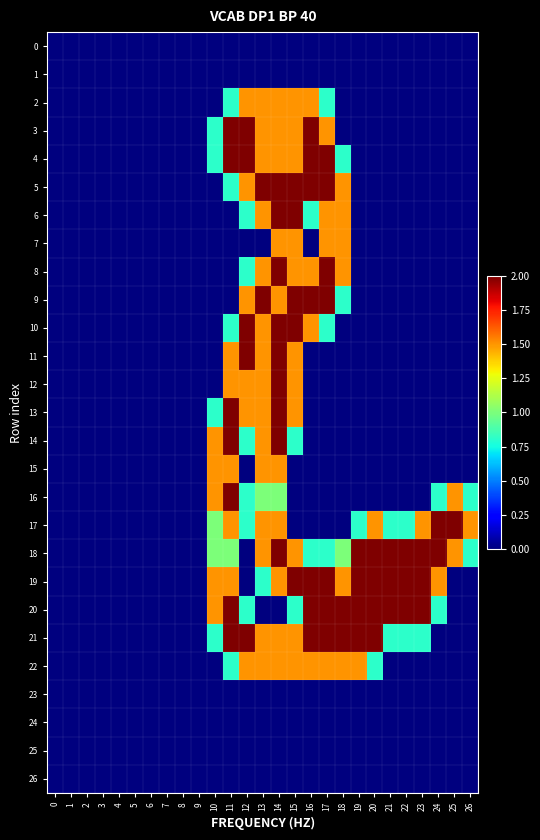

Rank the series at 3 from lowest to highest value.

row_0, row_1, row_2, row_3, row_4, row_5, row_6, row_7, row_8, row_9, row_10, row_11, row_12, row_13, row_14, row_15, row_16, row_17, row_18, row_19, row_20, row_21, row_22, row_23, row_24, row_25, row_26